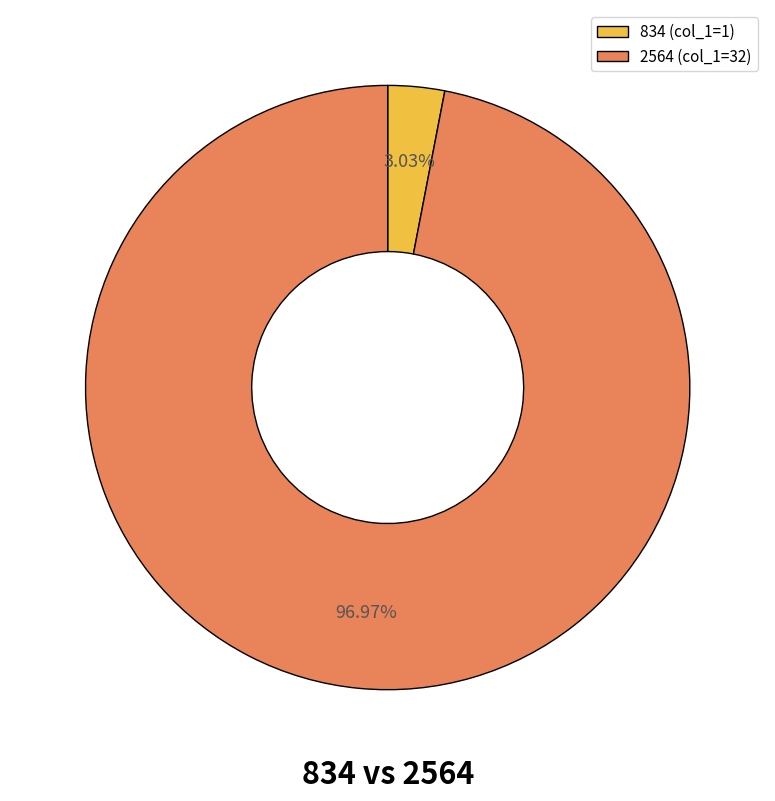

To the nearest percent, what is the average slice percentage?

50%